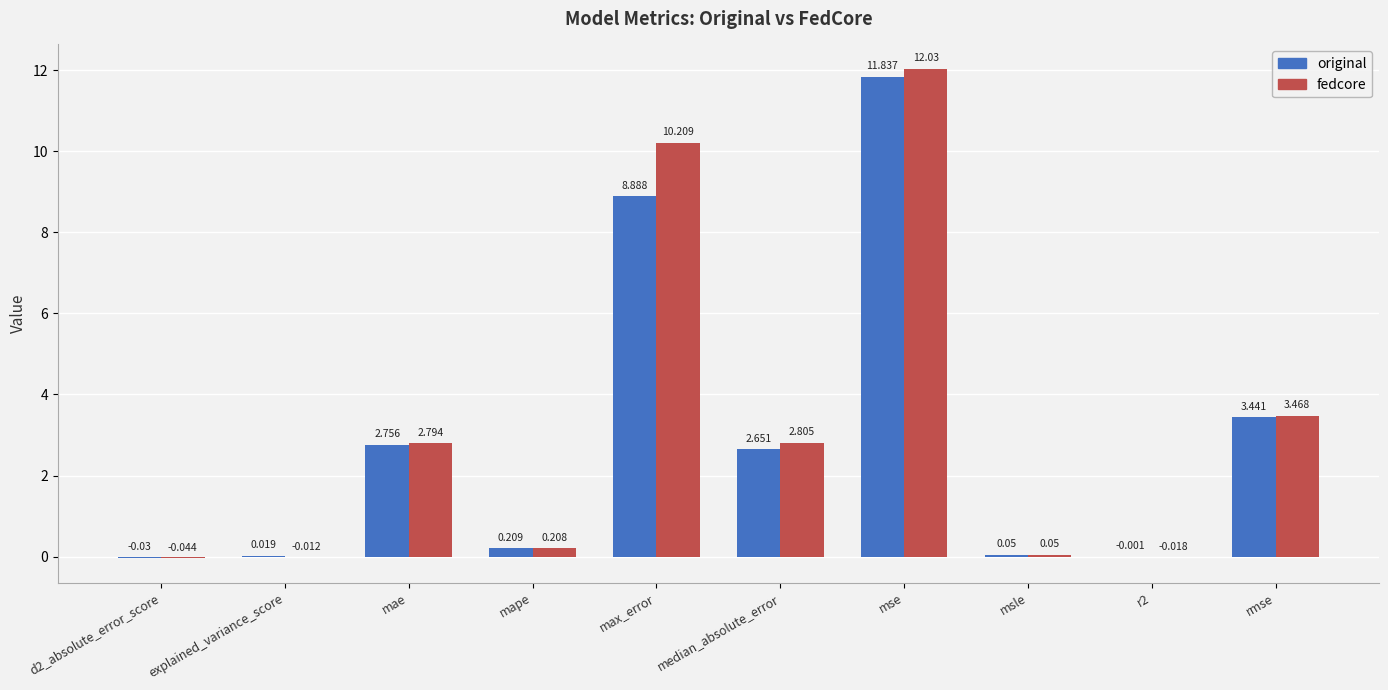

Which series has the largest range (max minus min)?

fedcore